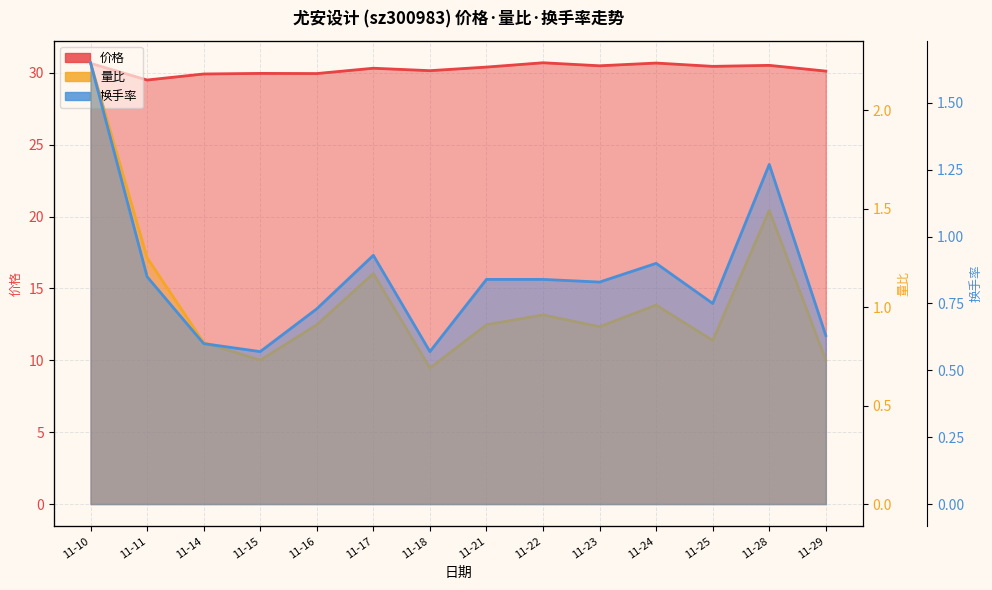

List the series in order of their peak value, highest first.

价格, 量比, 换手率